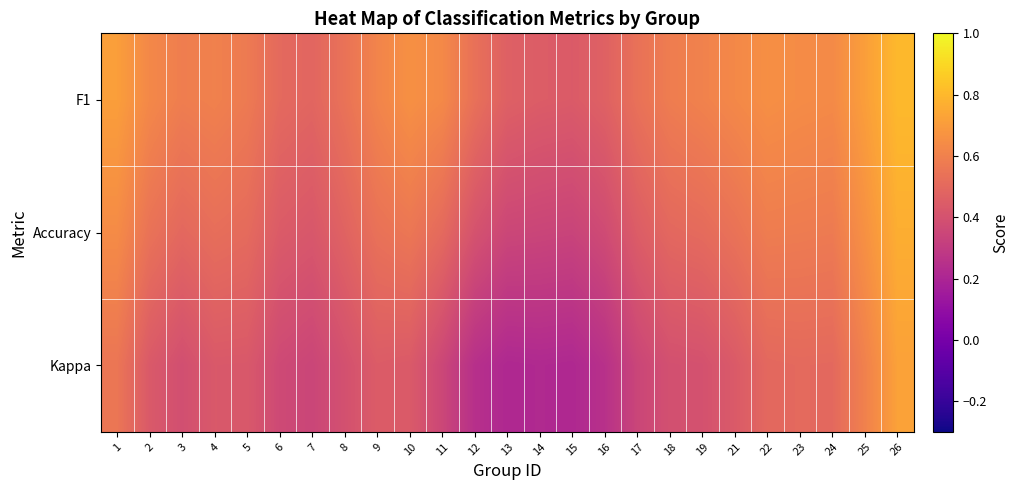

Which category has the highest value across all series?

26